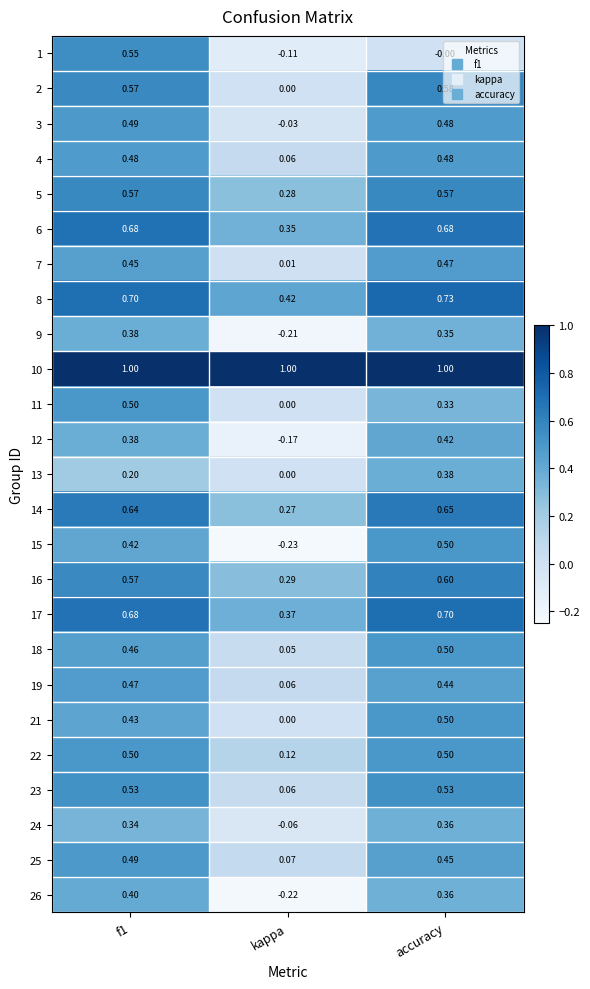

At which label is 14 closest to 0?

kappa